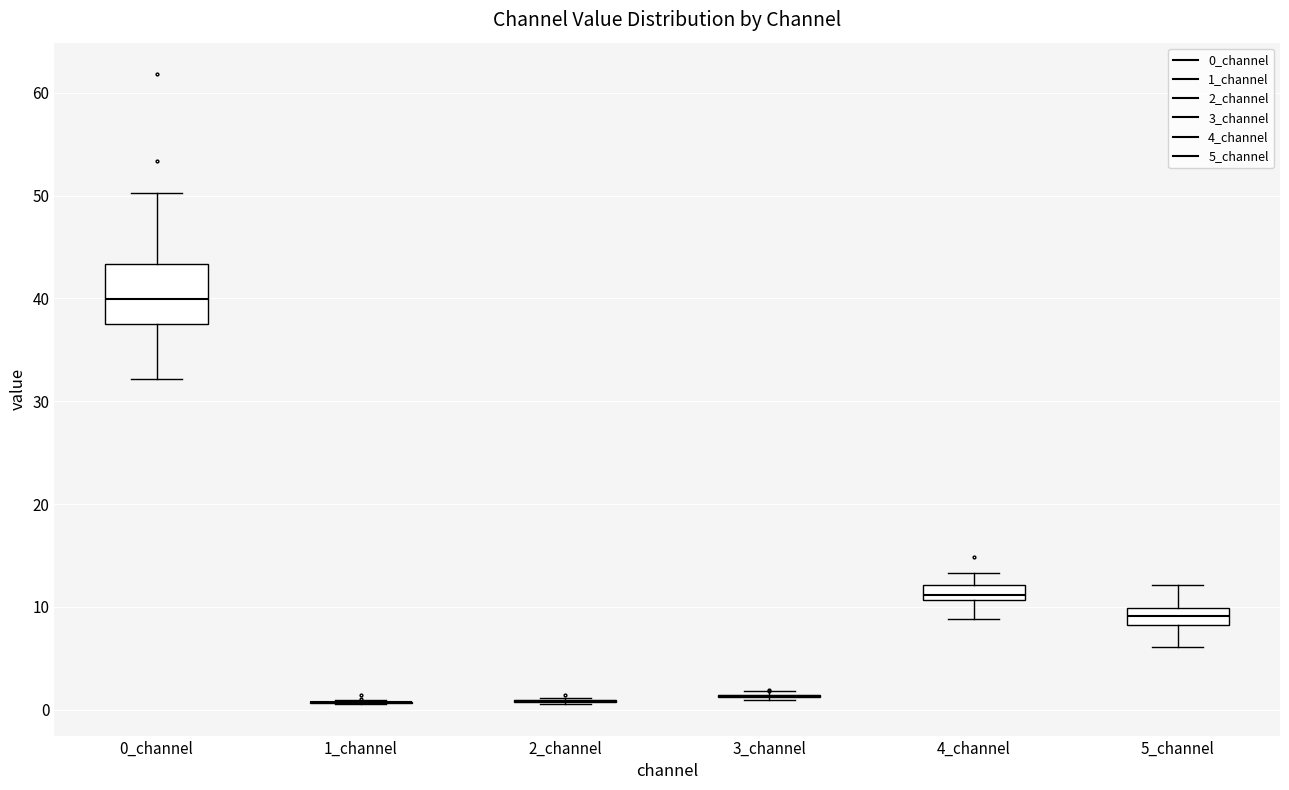

Where does the upper whisker of the box for 5_channel end on the y-axis? The values are not printed on the chart, so give them approximately, as read against the axis.

12